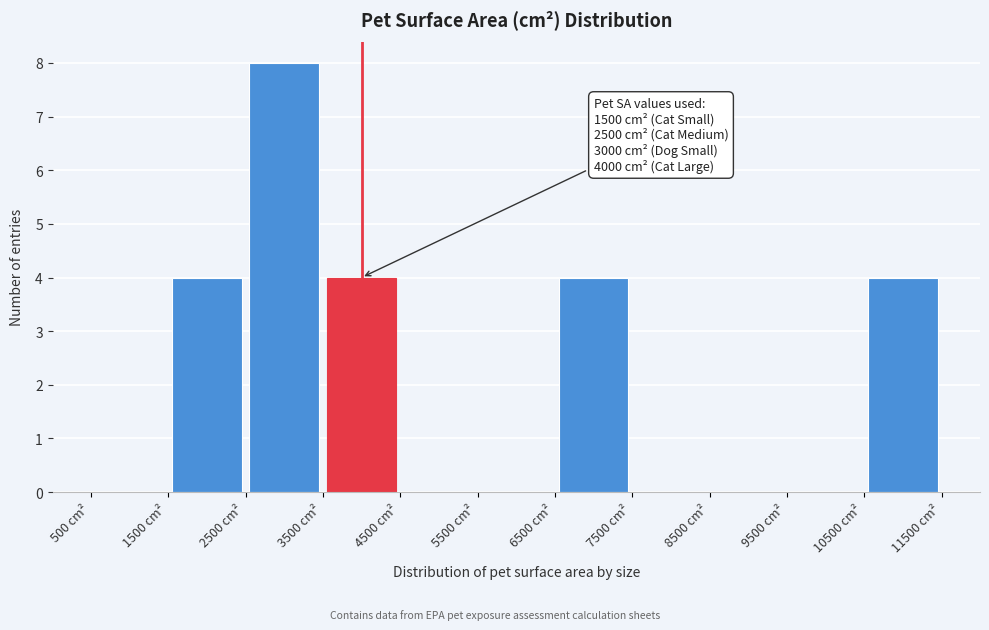

Over which range of the x-axis is the bar tallest?

2500 to 3500